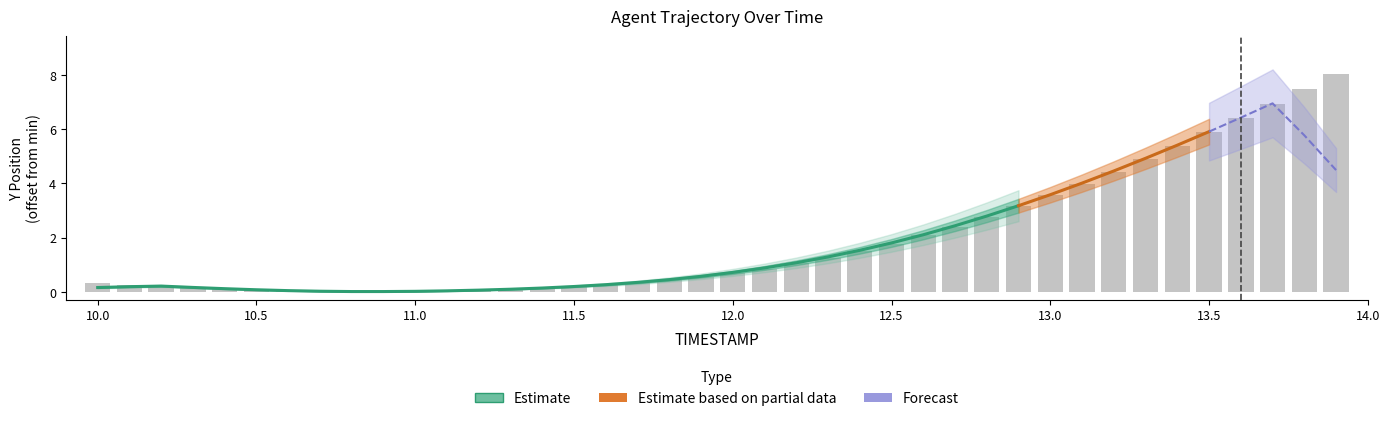

What is the label of the 7th bar from the left?

10.6